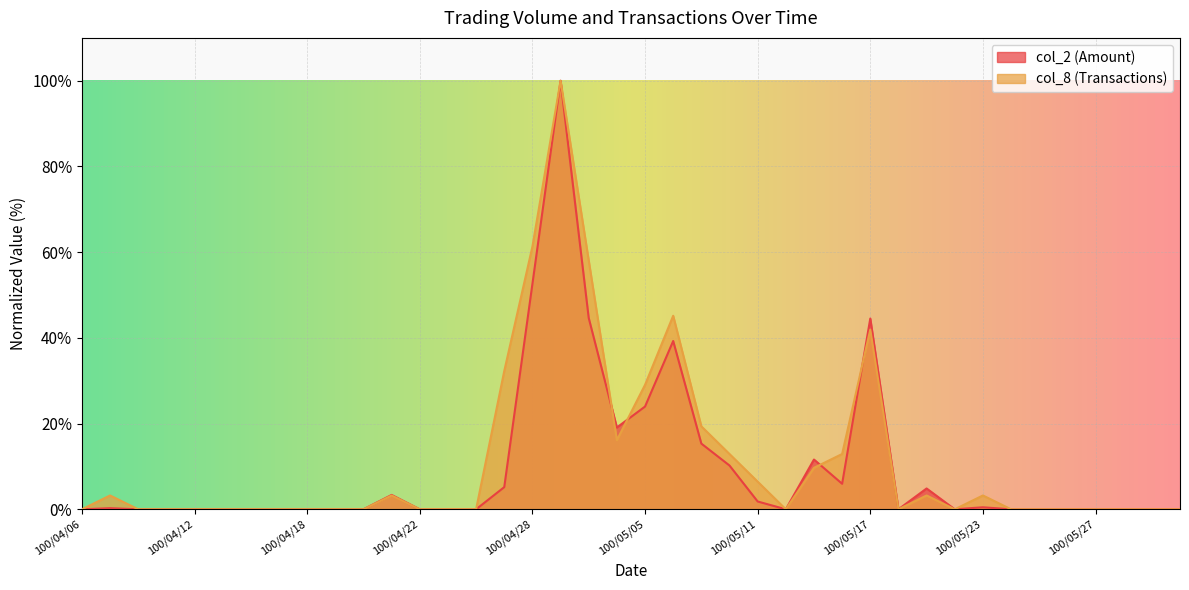

What is the average value of the col_2 (Amount) series?

9.6